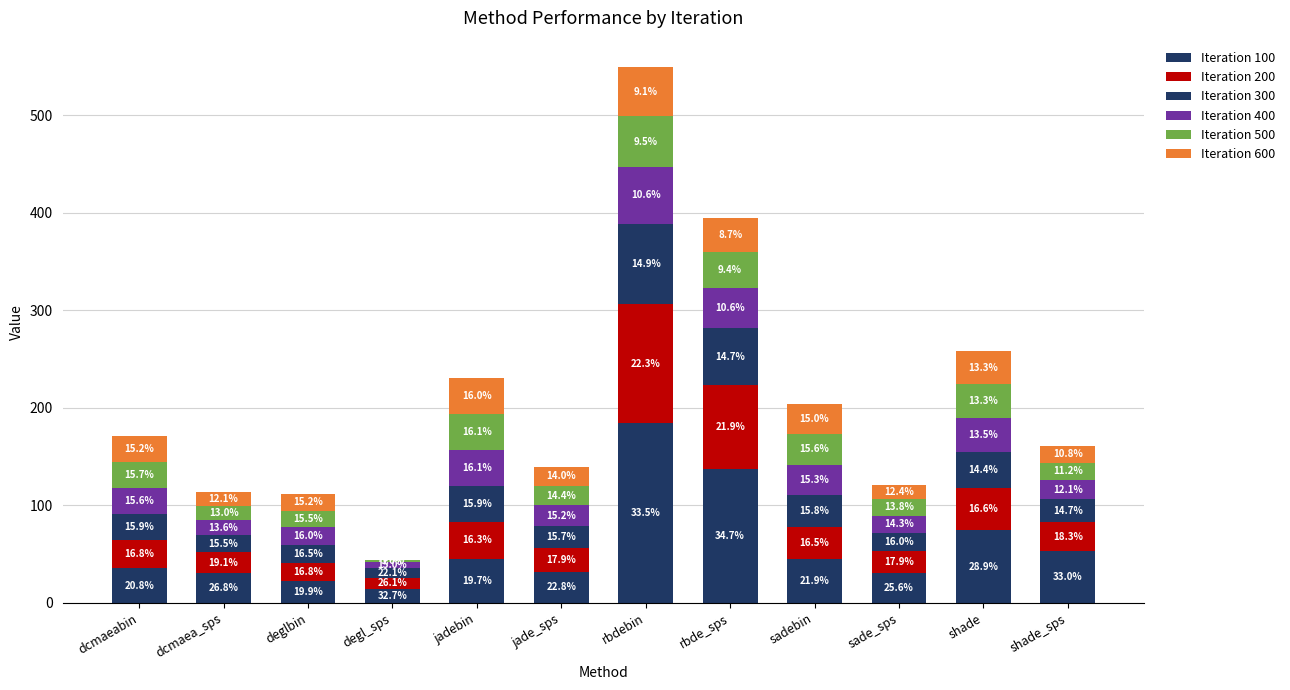

What is the maximum value for Iteration 100?

184.2